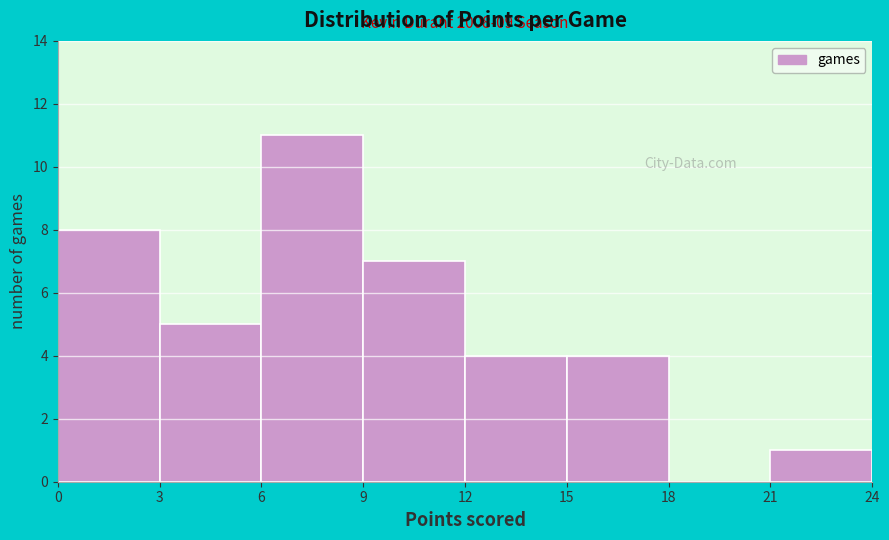

Over which range of the x-axis is the bar tallest?

6 to 9